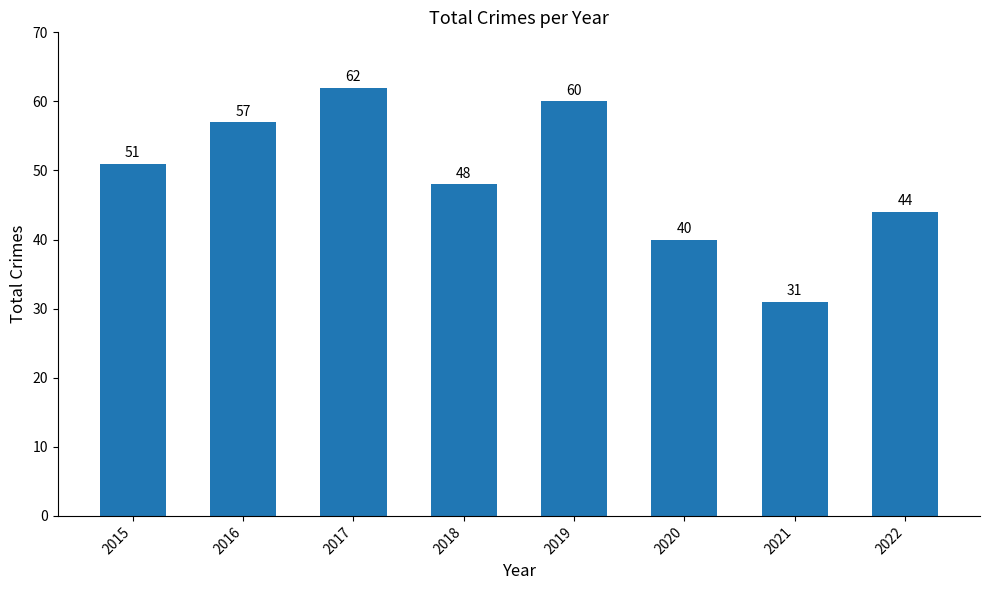

Reading left to right, list all the values displayed in this chart.

2015=51	2016=57	2017=62	2018=48	2019=60	2020=40	2021=31	2022=44